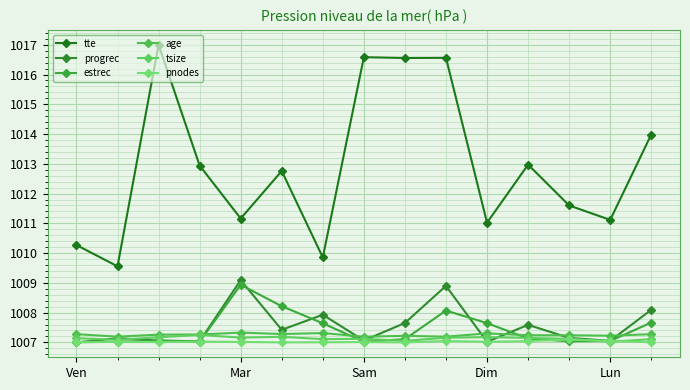

At how many categories does at least one series exceed 1012?

8